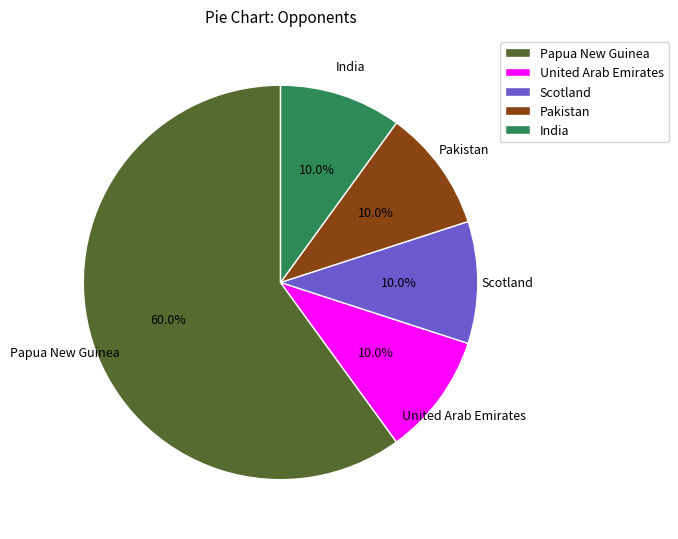

True or false: Pakistan accounts for 19% of the total.

False